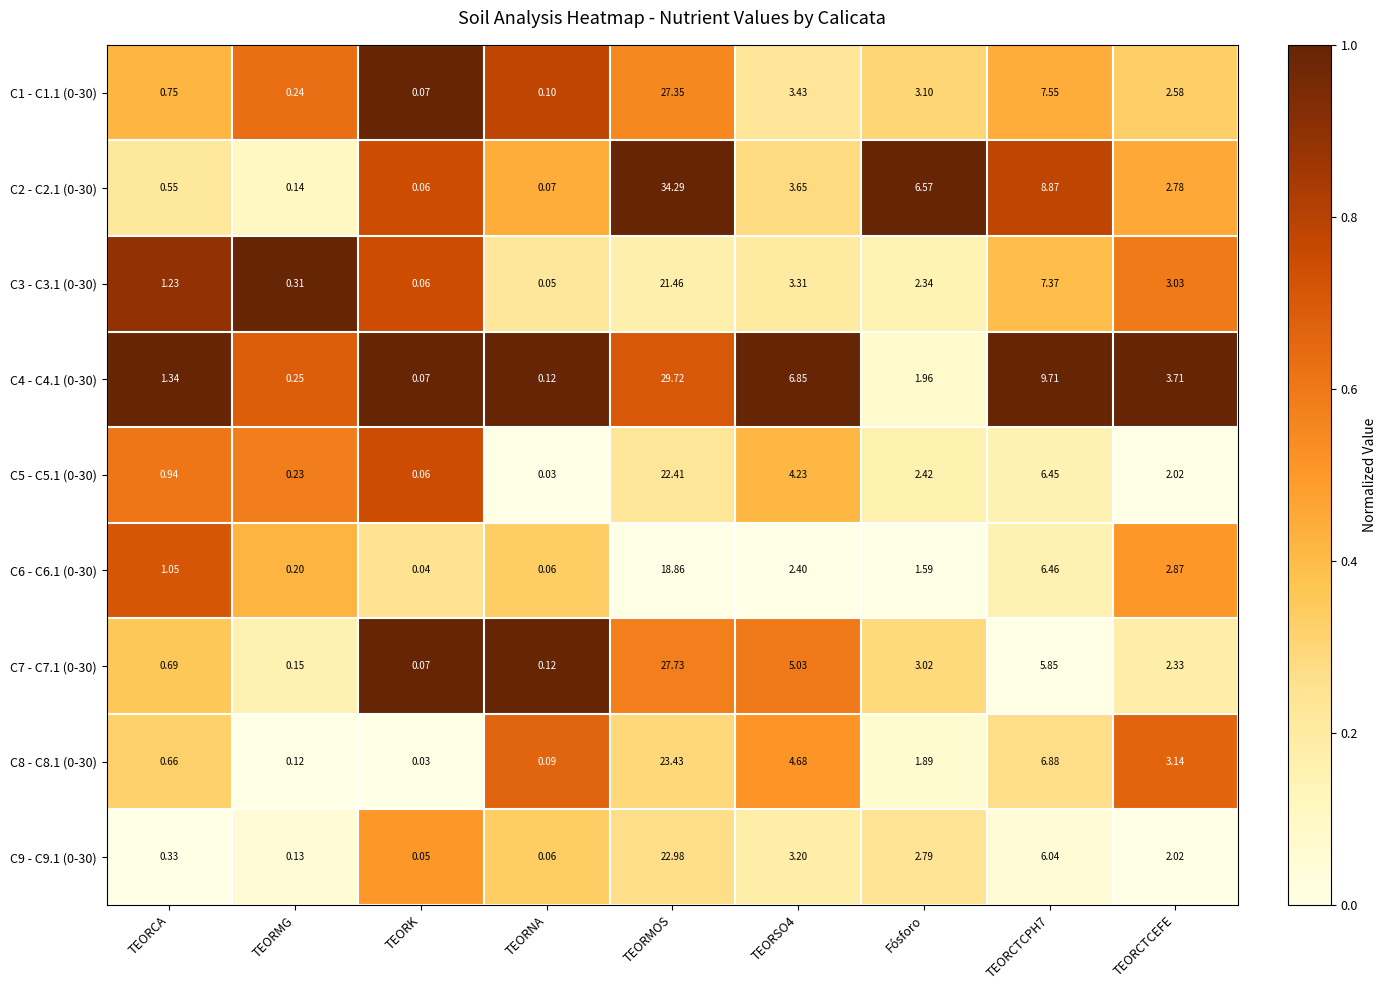

At which category is the sum across all series the highest?

TEORMOS